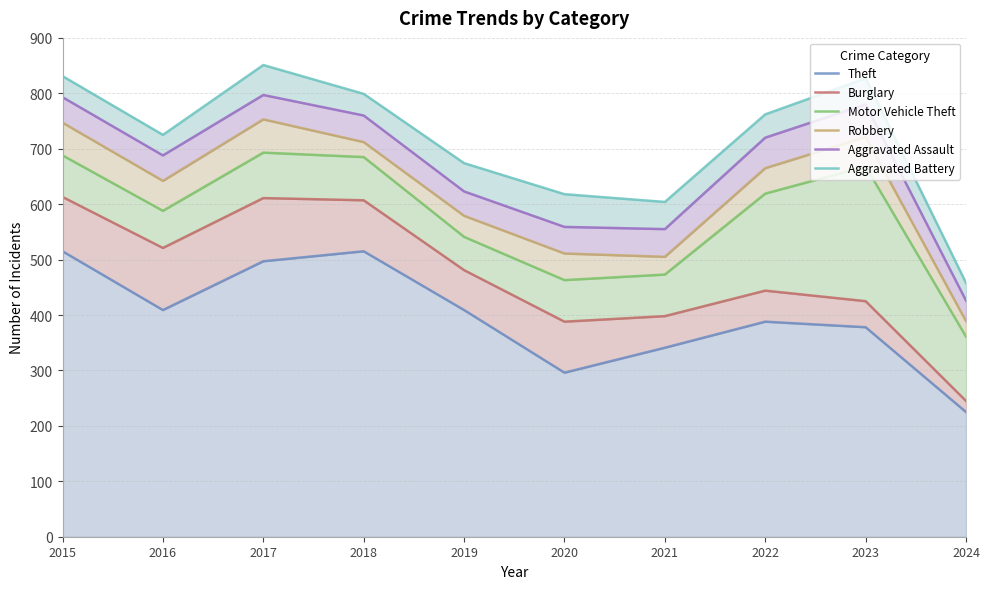

True or false: Theft and Aggravated Battery intersect in this chart.

False